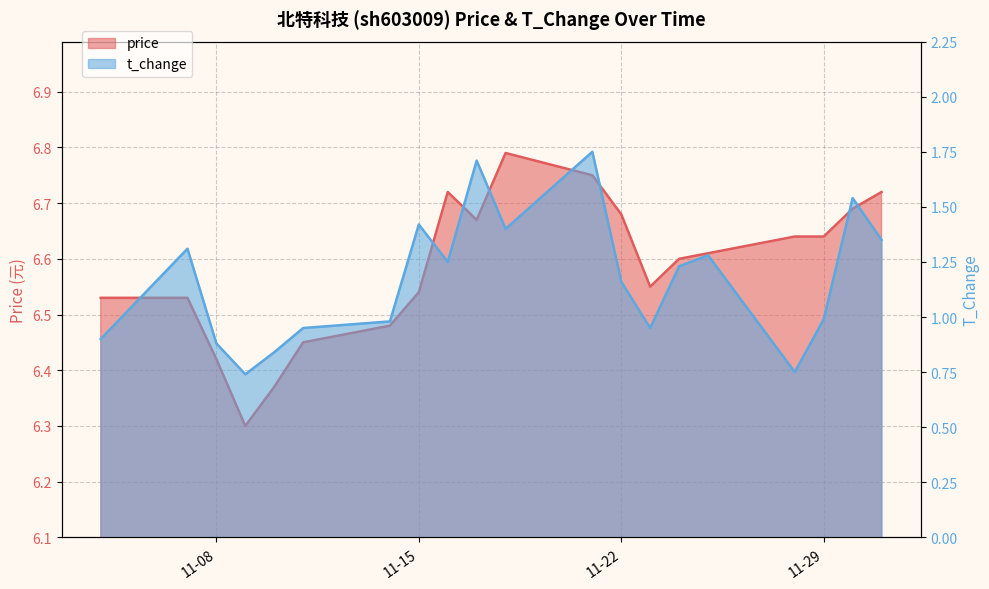

How many interior local valleys does the price series have?

3